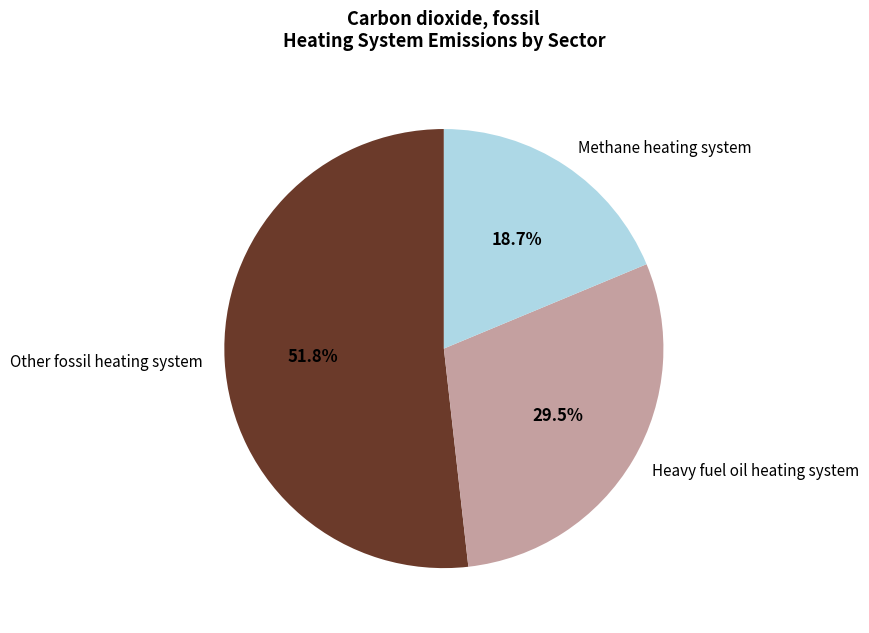

Count the number of slices in the pie.

3